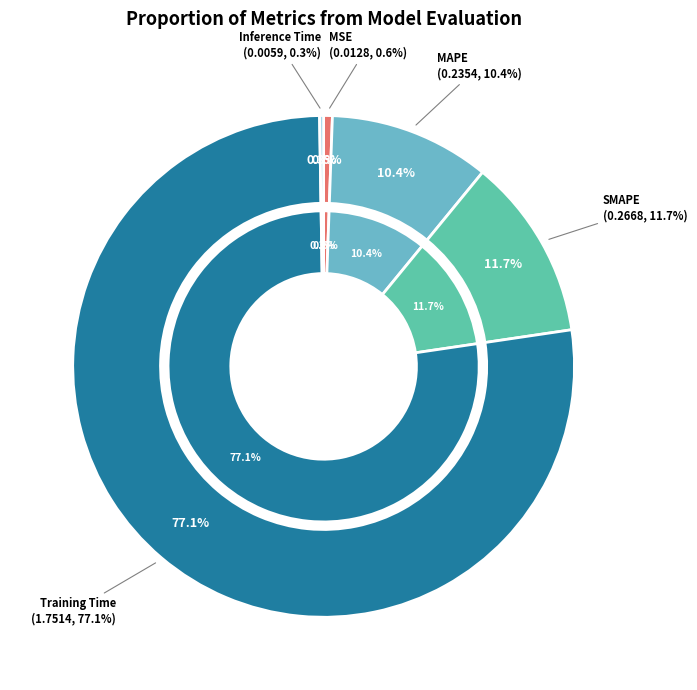

What percentage is the MSE slice, to the nearest percent?

1%